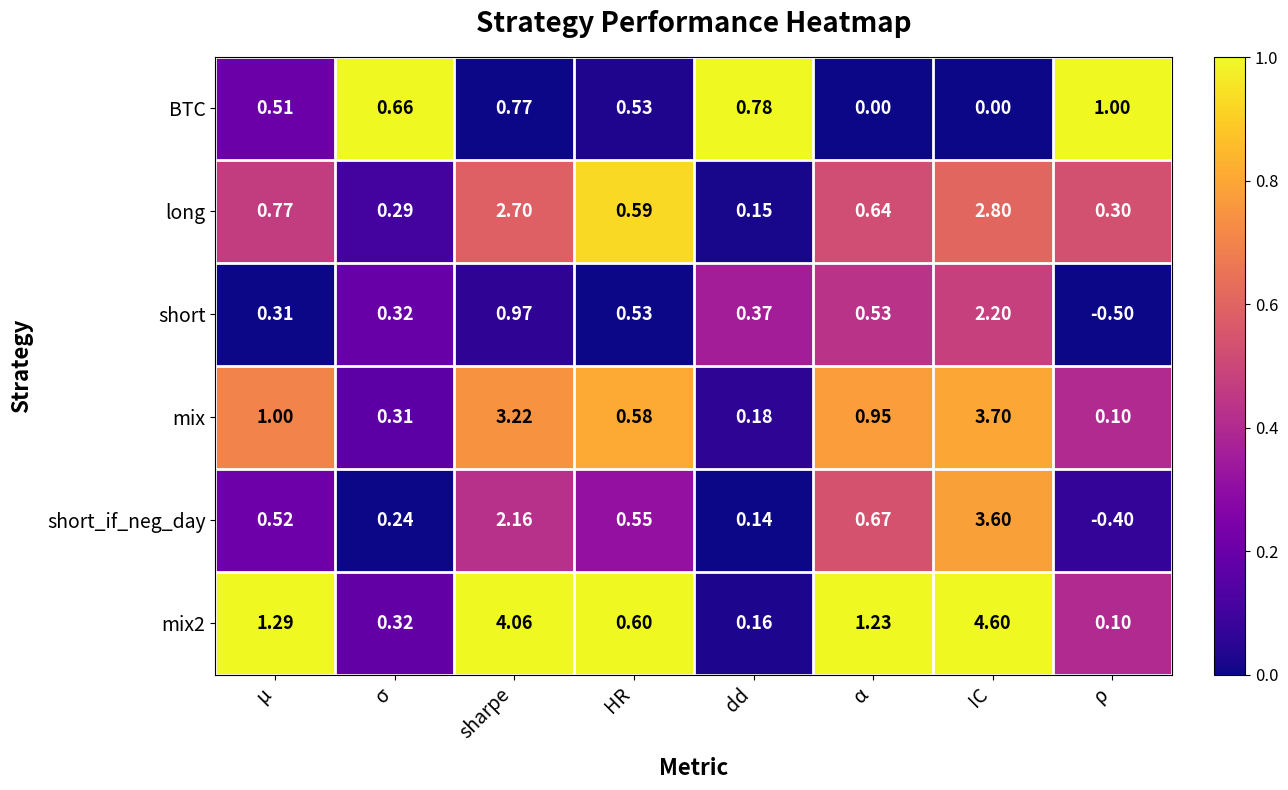

List the labels in order of mix value, smallest first.

ρ, dd, σ, HR, α, μ, sharpe, IC